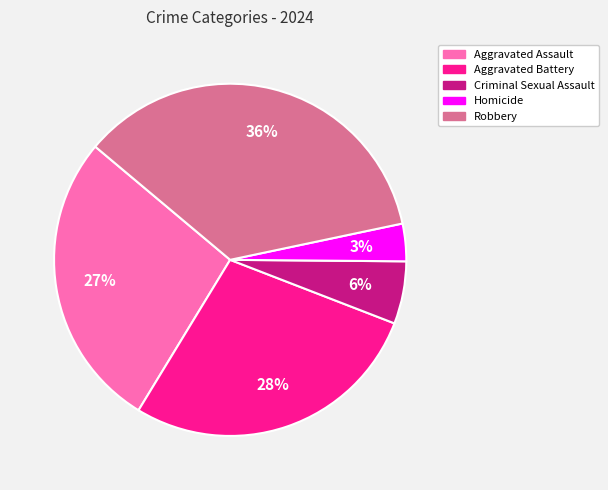

To the nearest percent, what percentage of the pie is Aggravated Battery?

28%